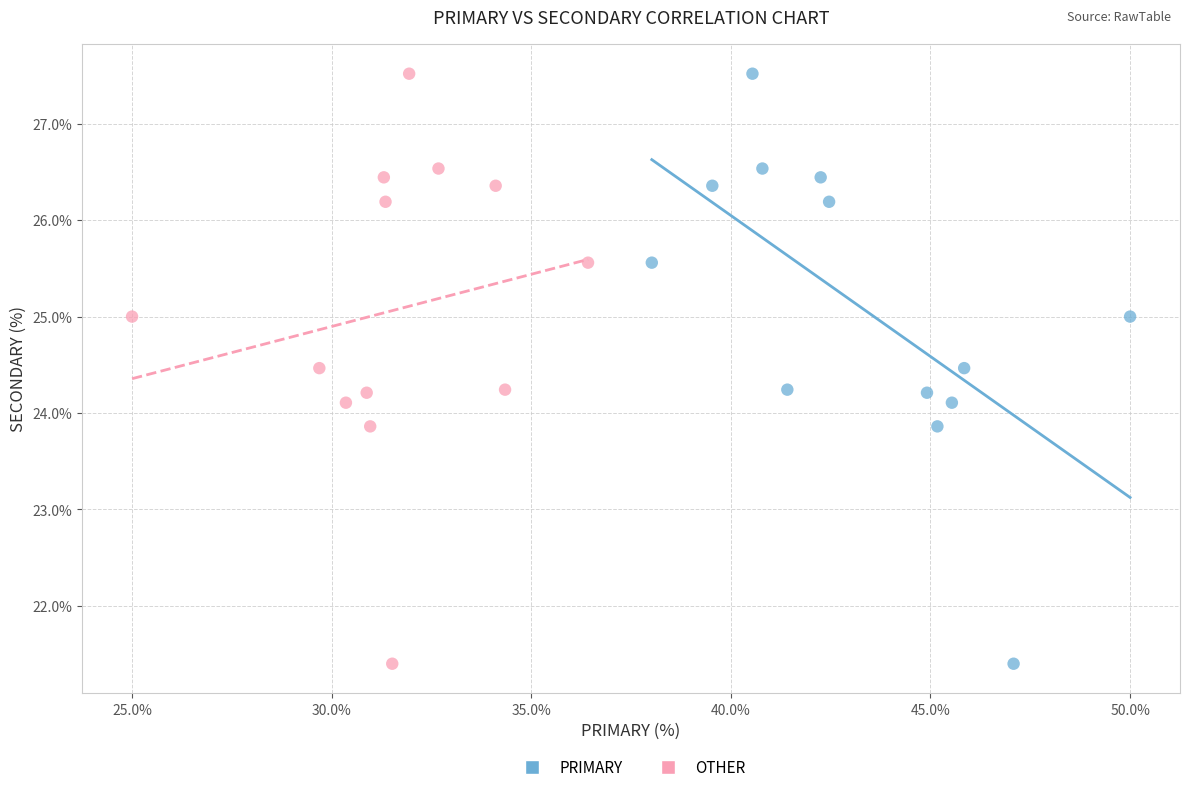

What are all the series names shown in the legend?

PRIMARY, OTHER